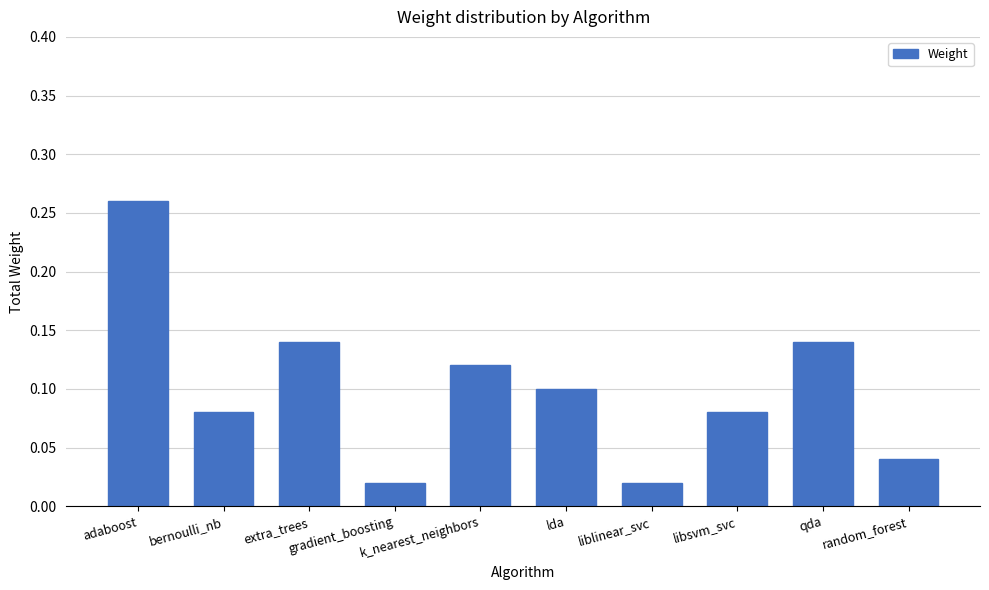

What is the sum of all values?

1.0